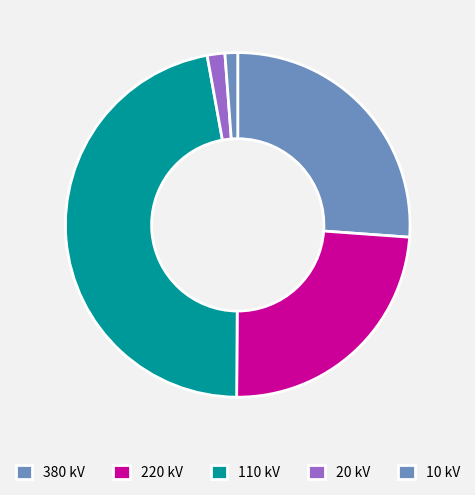

How many slices are in this pie chart?

5